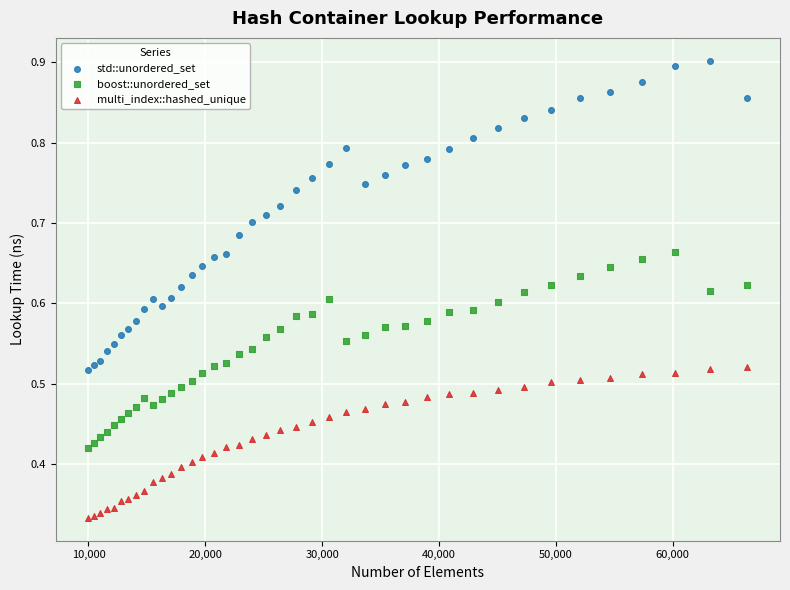

Which series has the largest Y range (max minus min)?

std::unordered_set